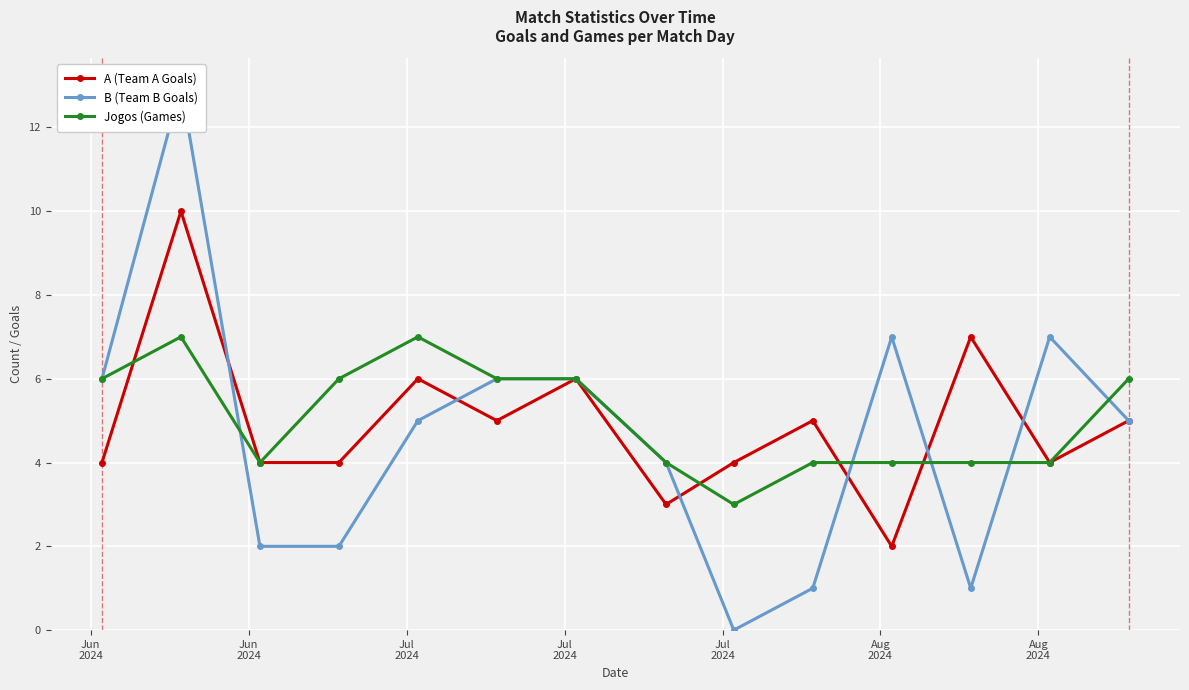

How many intersections are there between A (Team A Goals) and Jogos (Games)?

4